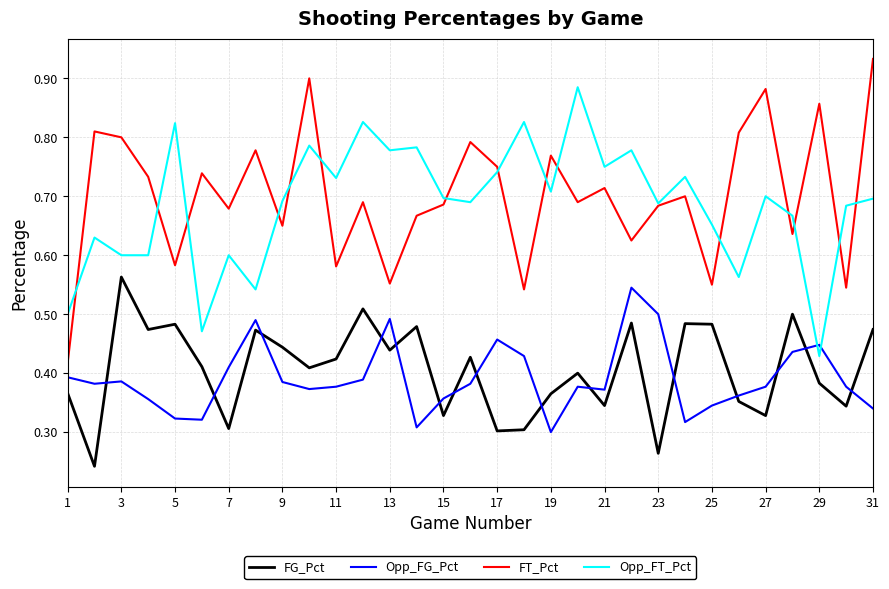

In FG_Pct, how many points are higher than both neighbors (excluding endpoints)?

10